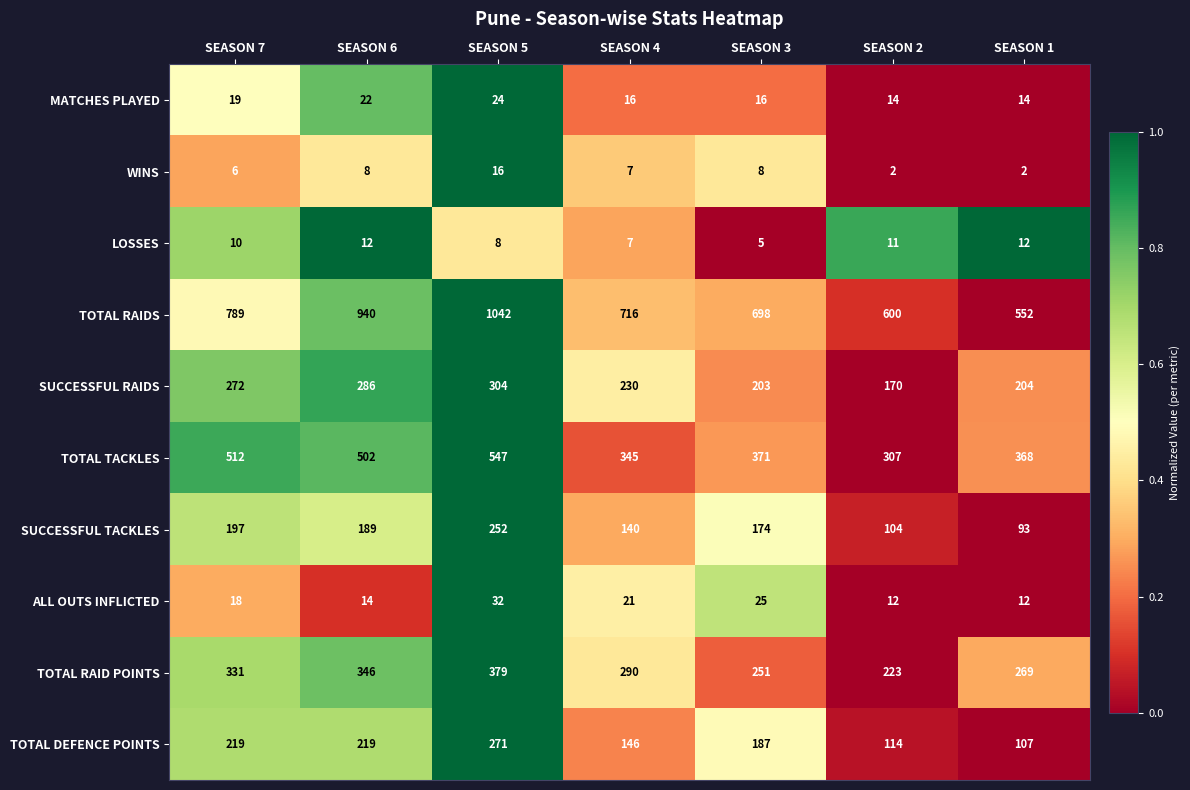

What is the sum of all ALL OUTS INFLICTED values?

134